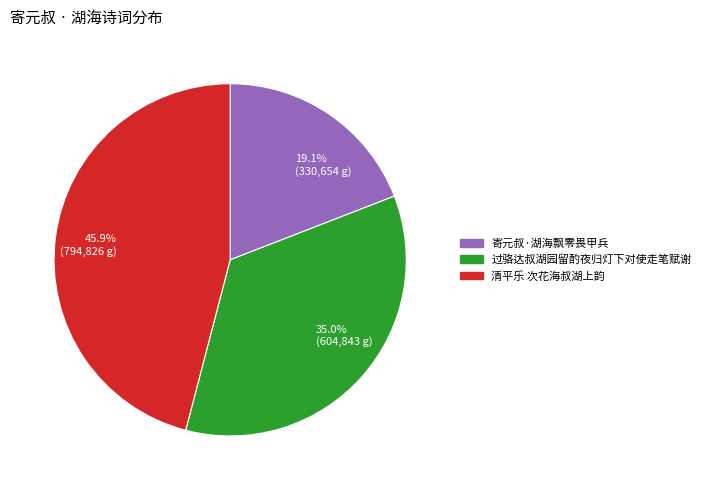

Which slice is the largest?

45.9% (794,826 g)